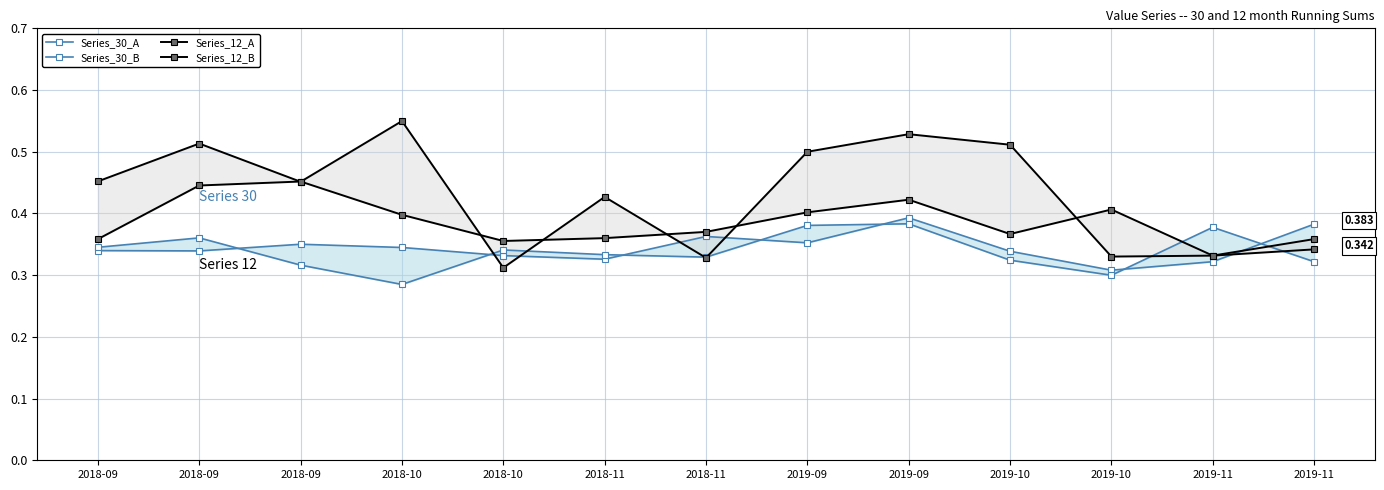

What is the minimum value for Series_30_A?

0.3